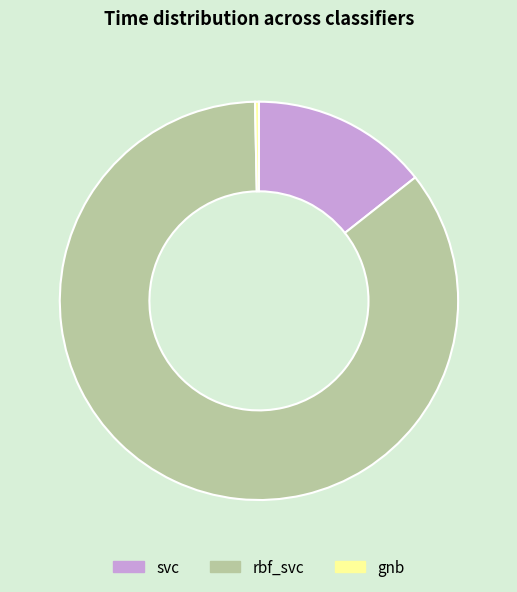

Which has a higher value, svc or gnb?

svc